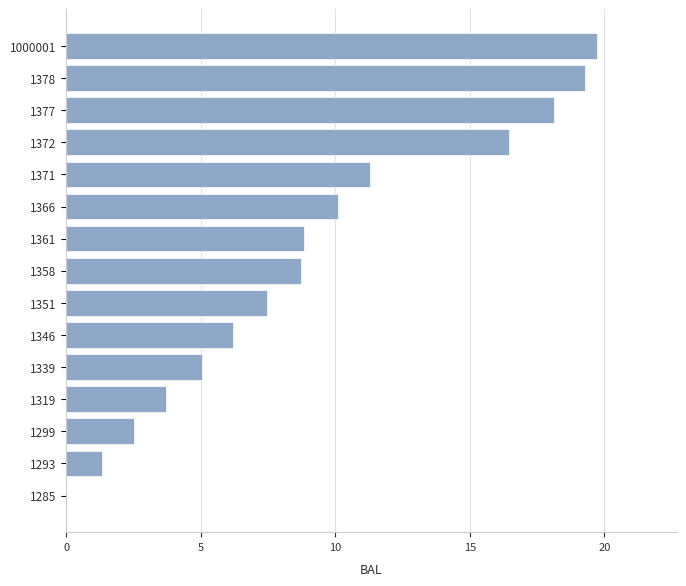

What is the greatest value displayed?

19.7